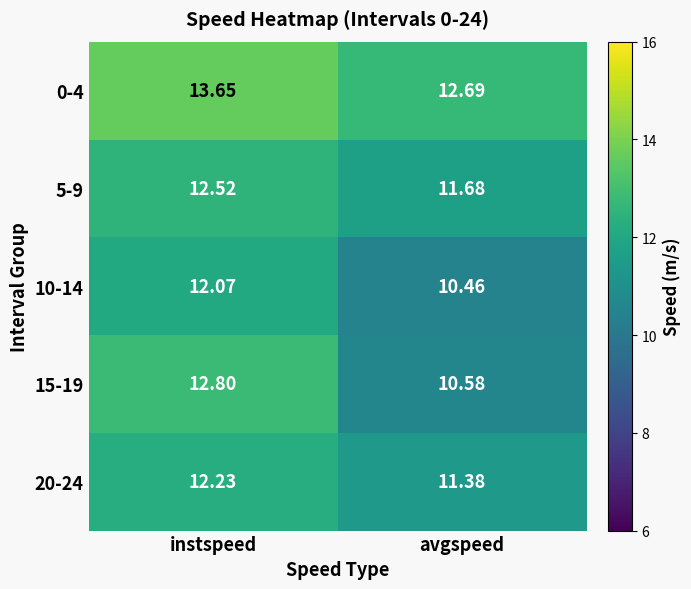

At avgspeed, list the series in order from smallest to largest.

10-14, 15-19, 20-24, 5-9, 0-4